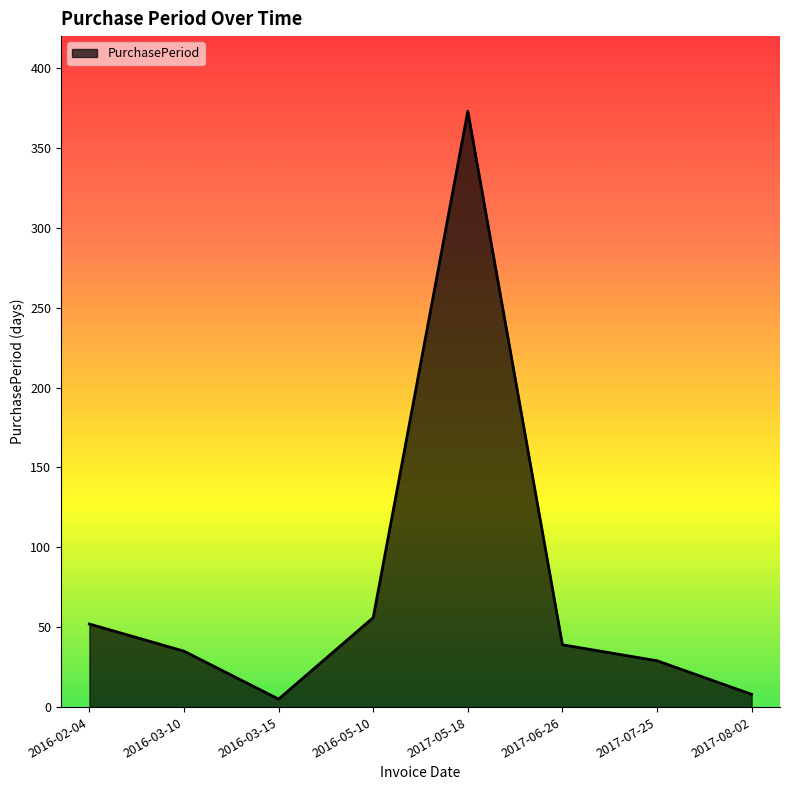

The chart shows a value of 8 at 2017-07-25. True or false?

False